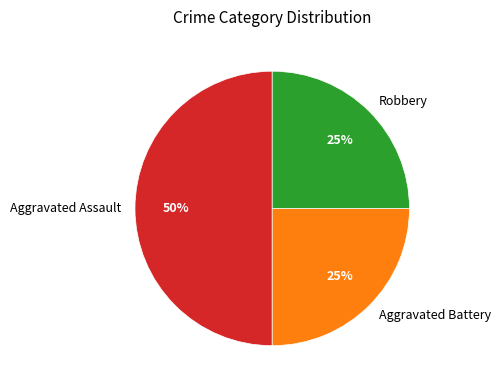

What is the ratio of the value at Aggravated Battery to the value at Robbery?

1.0